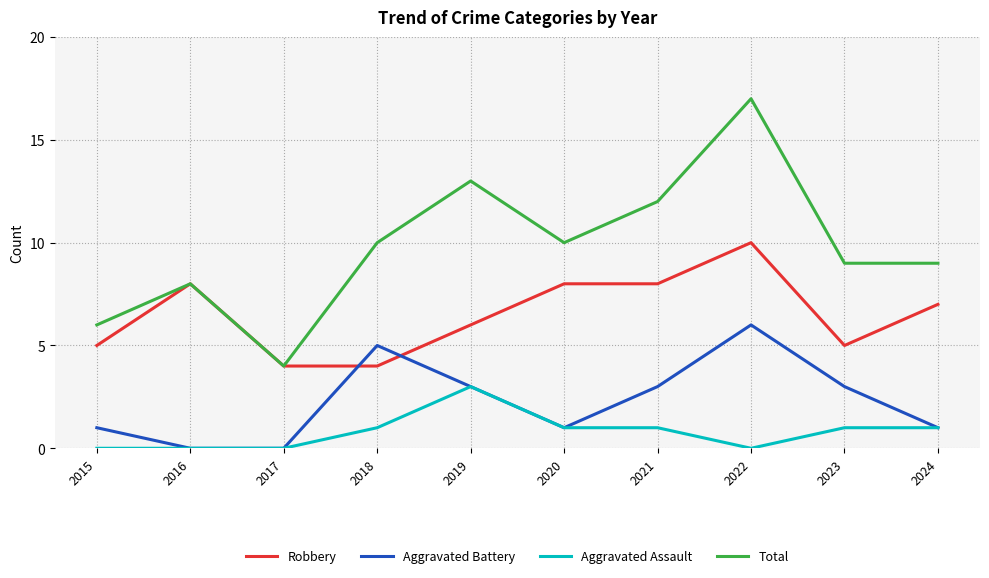

What is the approximate value of Robbery at 2023?

5